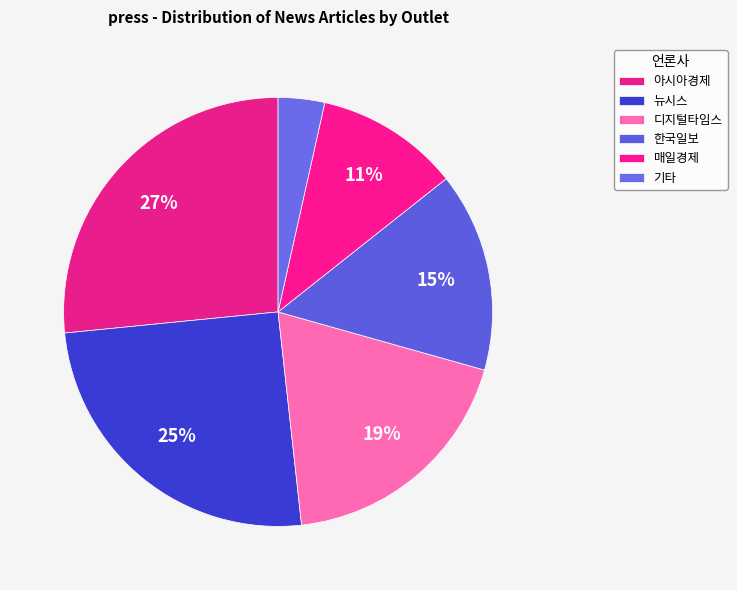

How many slices are in this pie chart?

6